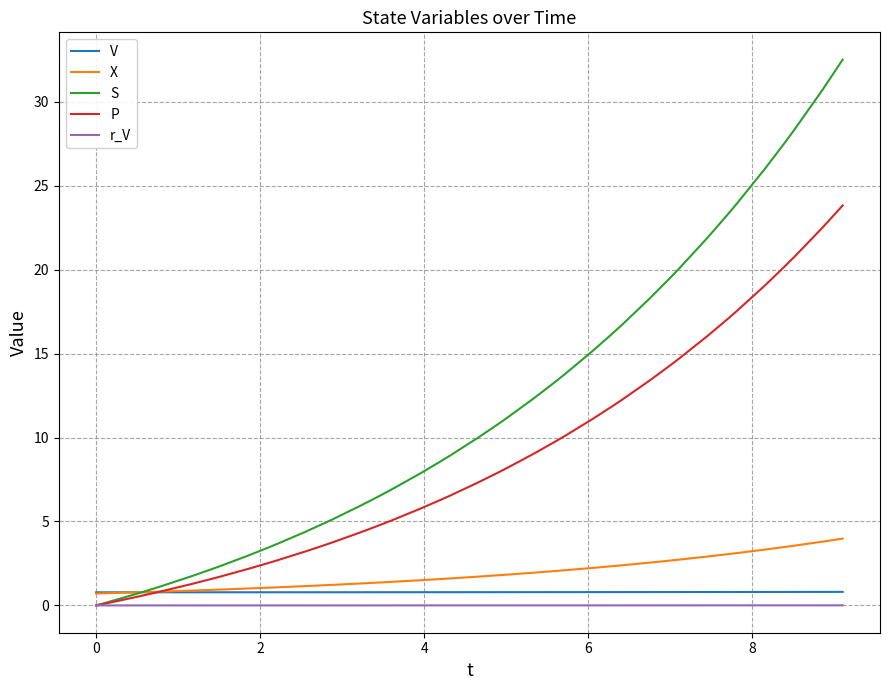

Which series has the largest total across all categories?

S